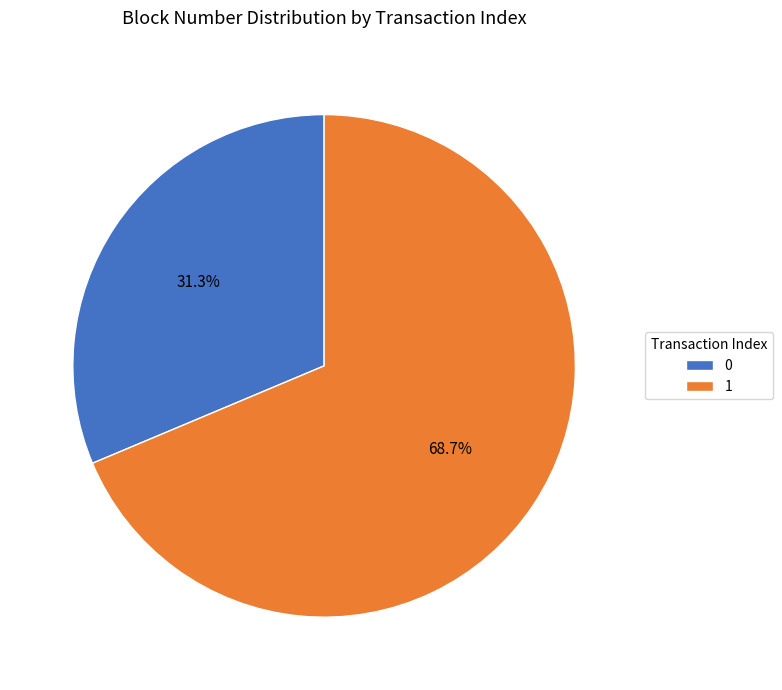

To the nearest percent, what is the difference between the largest and smallest slice percentages?

37%